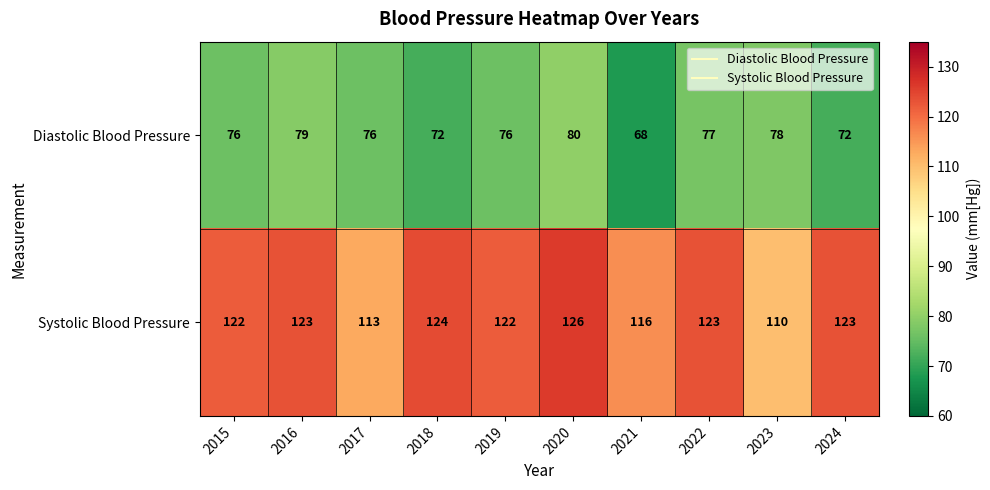

What is the total value across all series at 2023?

188